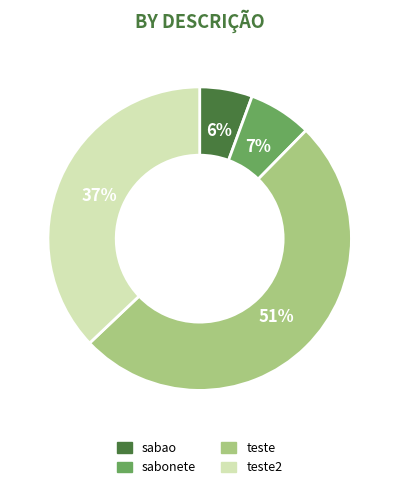

To the nearest percent, what is the average slice percentage?

25%